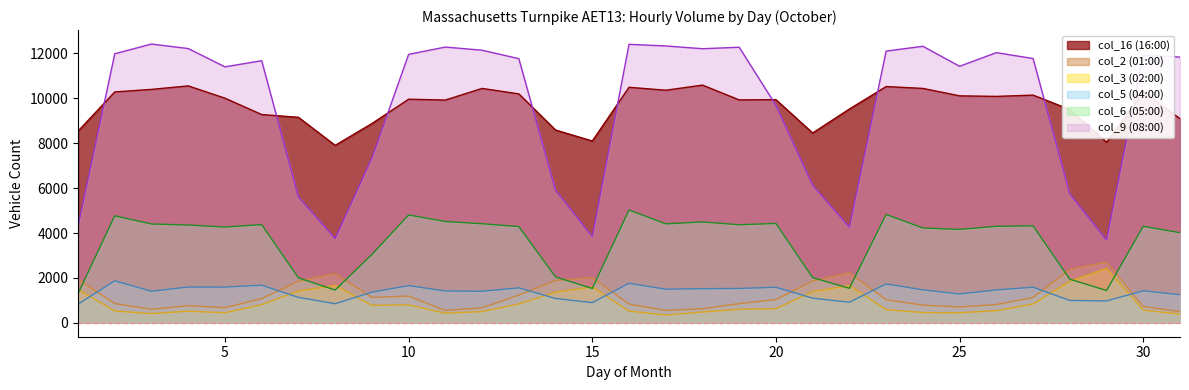

At which category does col_16 (16:00) reach its first local peak?

4